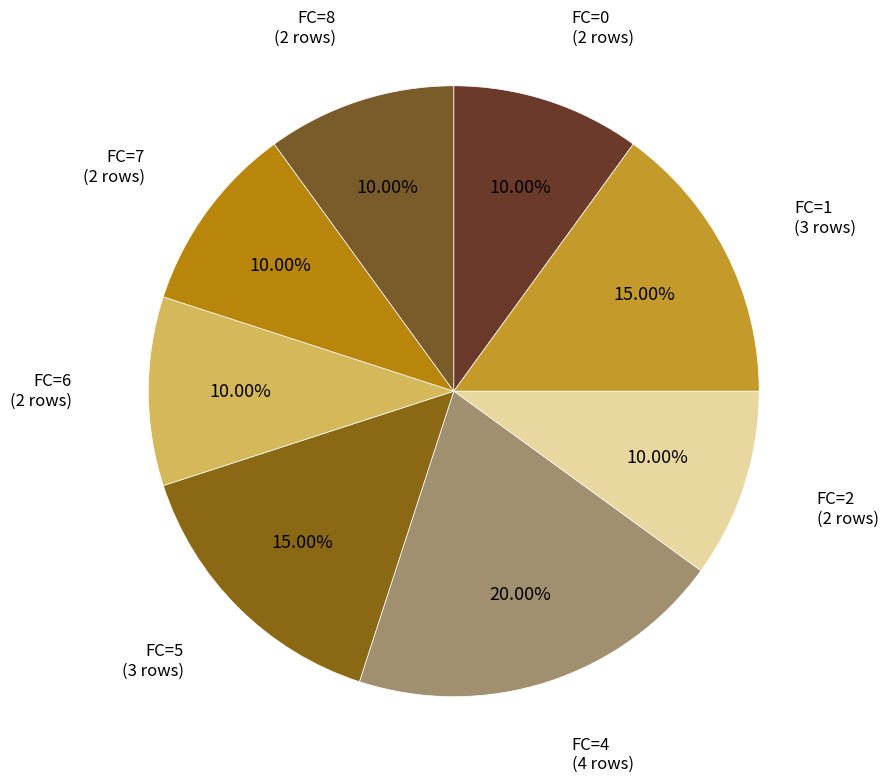

What percentage is the FC=1 slice, to the nearest percent?

15%